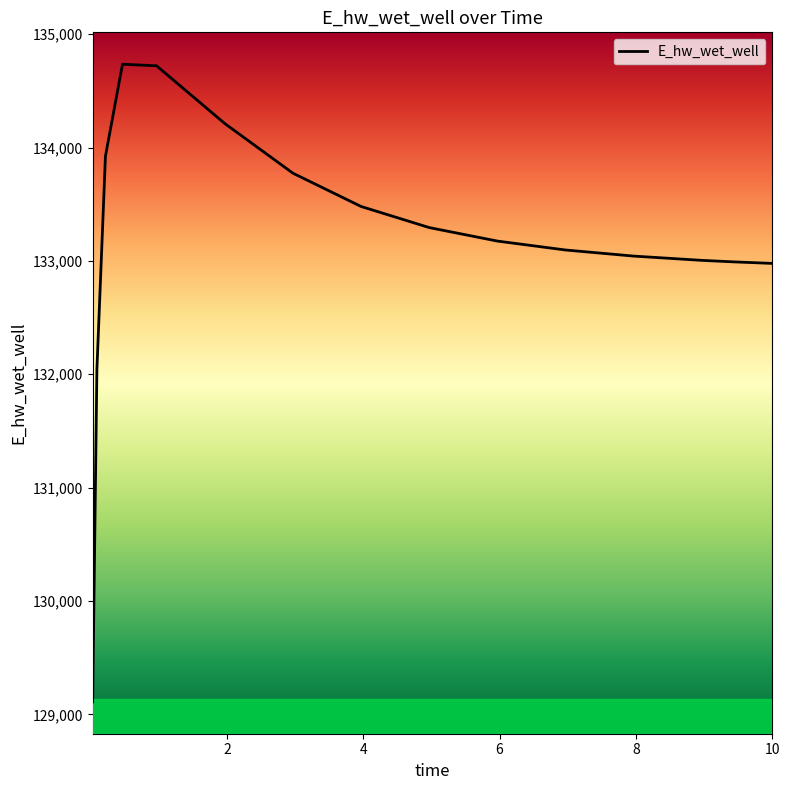

Is it true that the value at 10 is 194962.7?

False